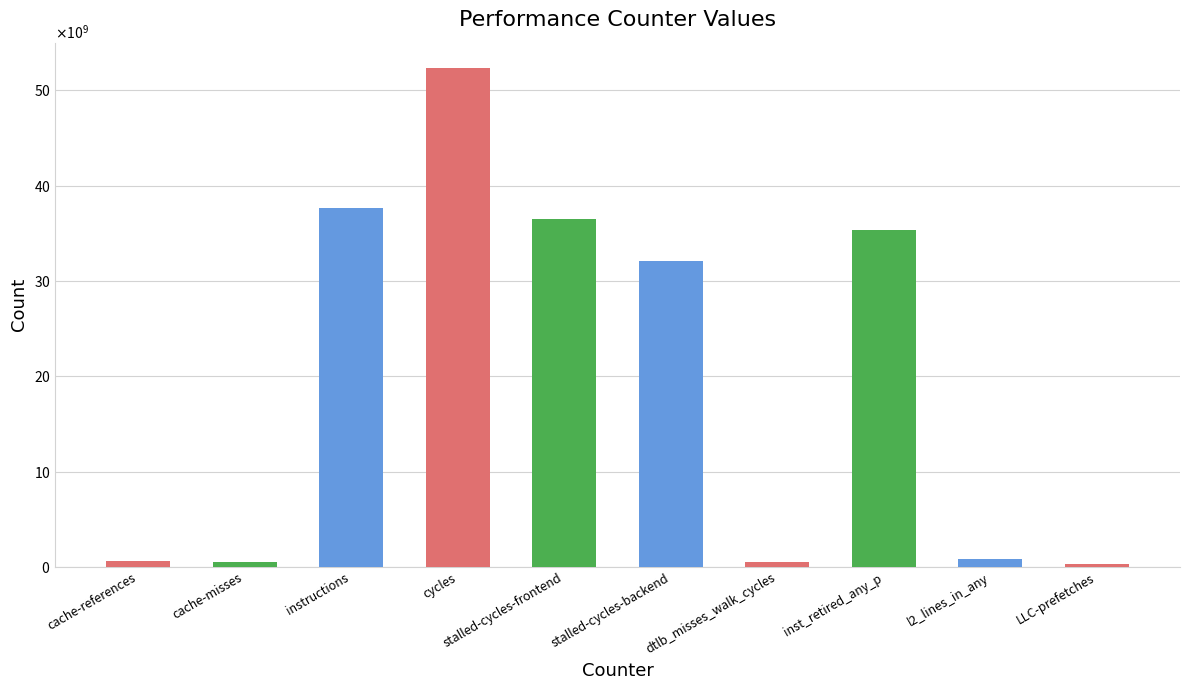

Does the chart contain stacked bars?

No